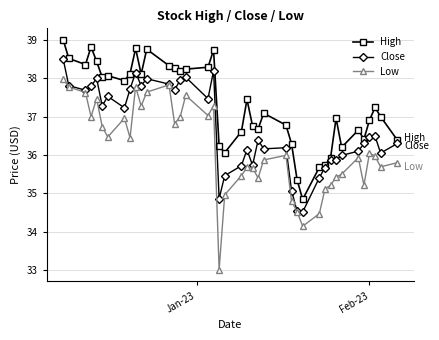

Which series has the largest range (max minus min)?

Low